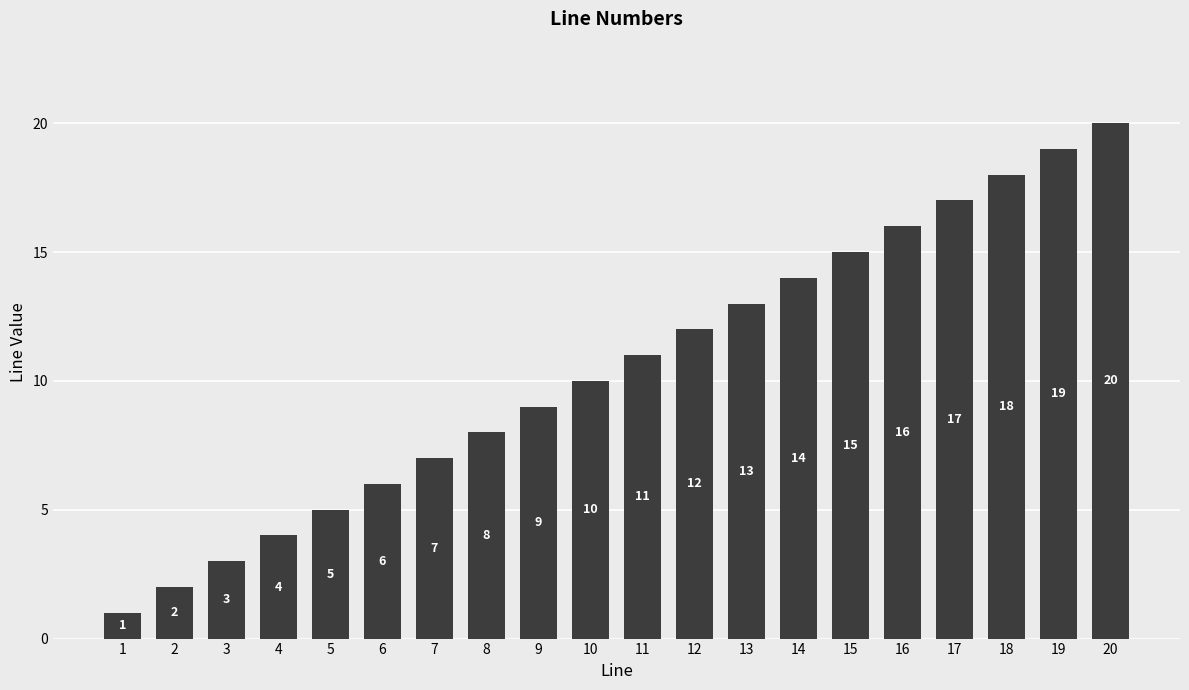

Count the number of data series in this chart.

1